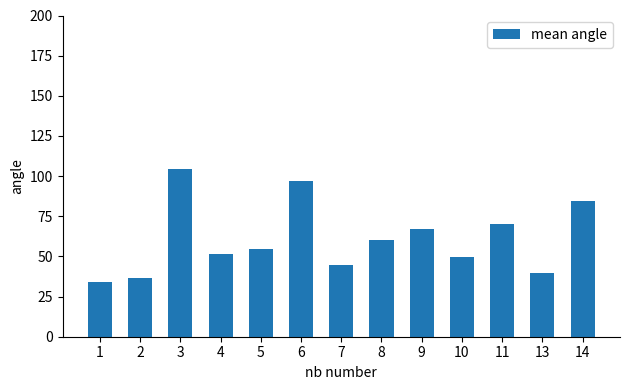

Approximately how many times larger is the value at 1 compared to 4?

0.7